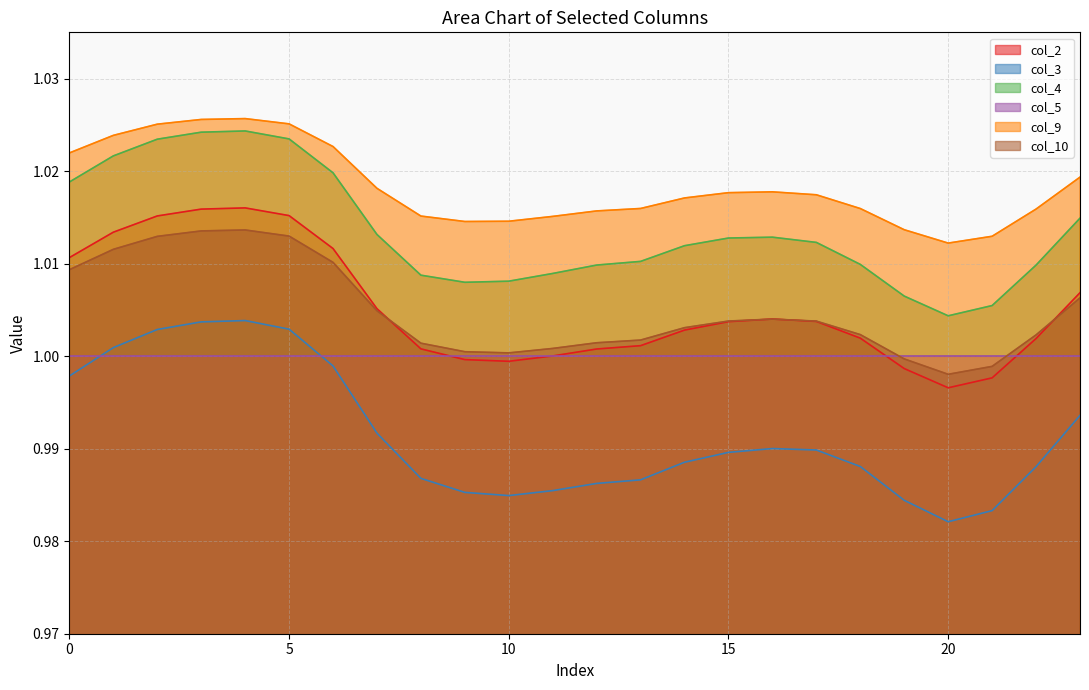

Does the chart have visible grid lines?

Yes